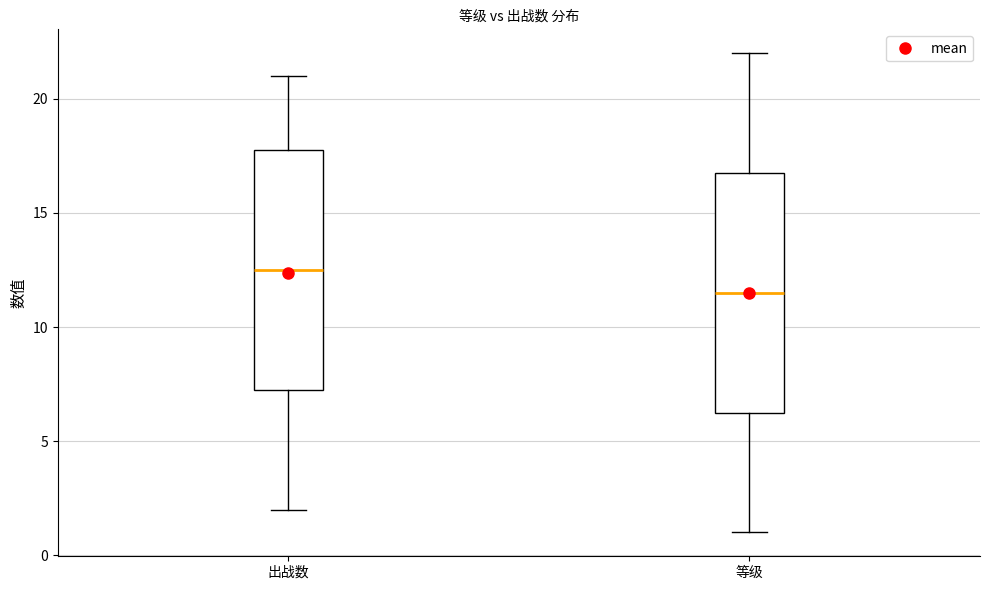

Reading left to right, transcribe this box plot: for each box, give where its median line is, the range the box spans, and where its two whiskers end, as read against the y-axis. The values are not printed on the chart, so give them approximately, as read against the axis.

出战数: median 12.5, box 7.5 to 18.0, whiskers 2.0 to 21.0
等级: median 11.5, box 6.5 to 17.0, whiskers 1.0 to 22.0